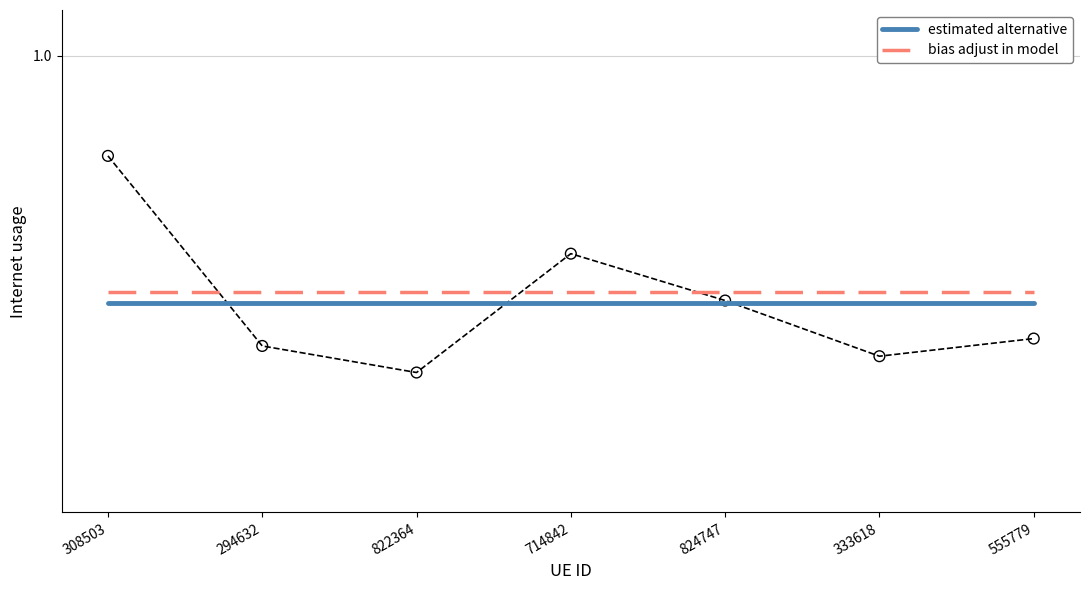

Which series has the largest total across all categories?

bias adjust in model